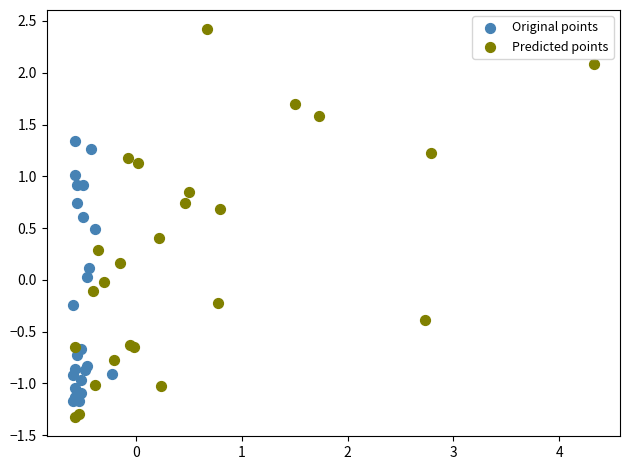

What are all the series names shown in the legend?

Original points, Predicted points